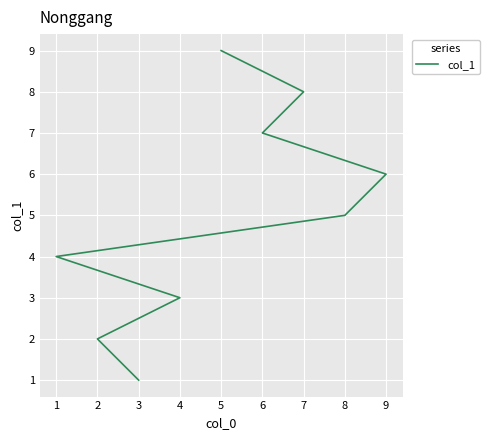

How many lines are shown in the chart?

1